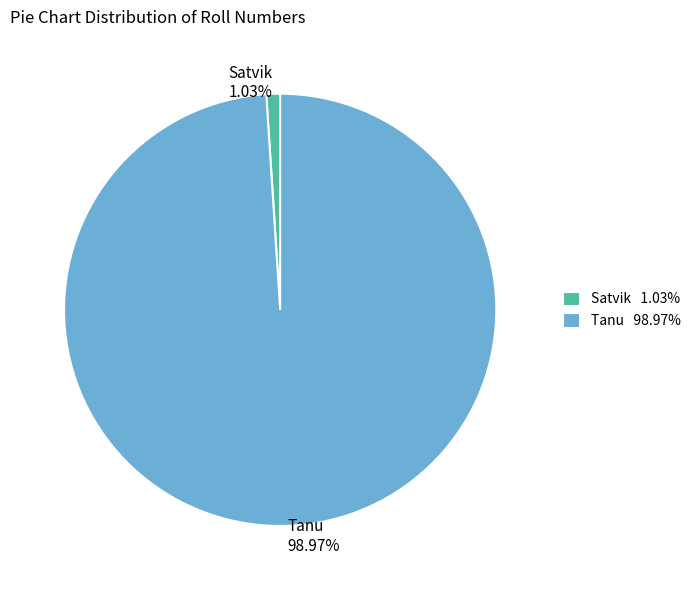

To the nearest percent, what portion does Satvik represent?

1%